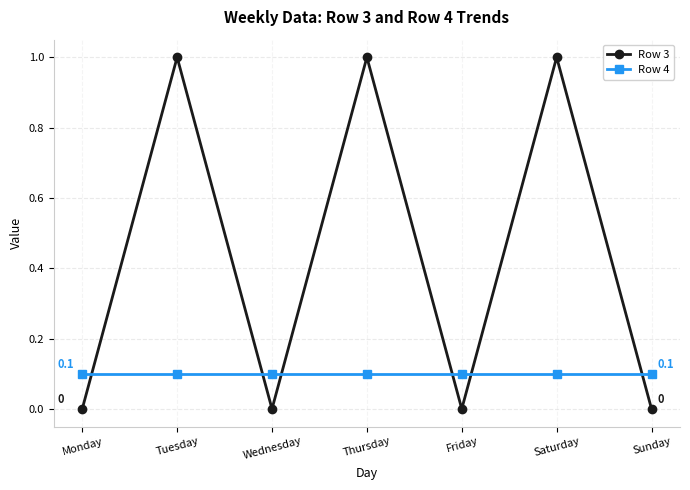

The Row 3 series shows 0.0 at Sunday. True or false?

True